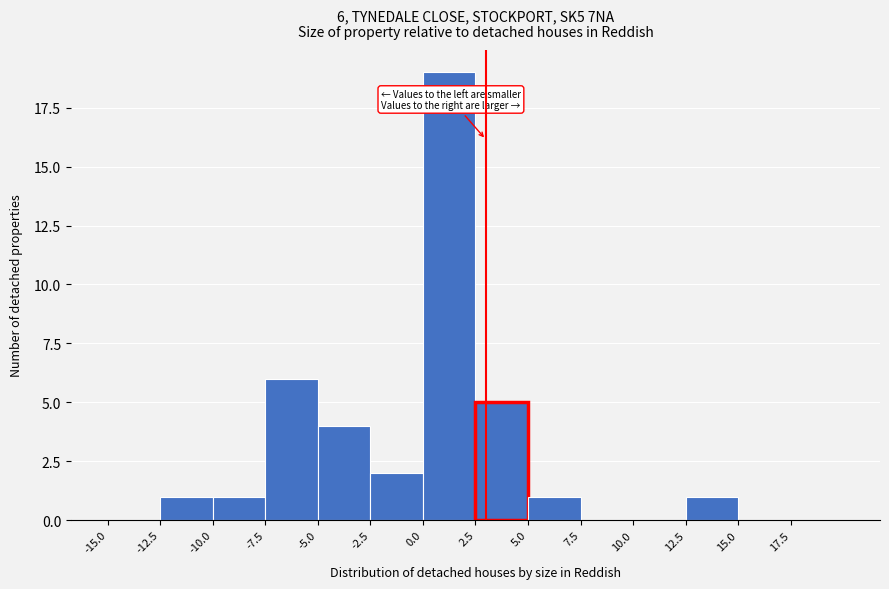

Which range on the x-axis has the tallest bar?

0.0 to 2.5